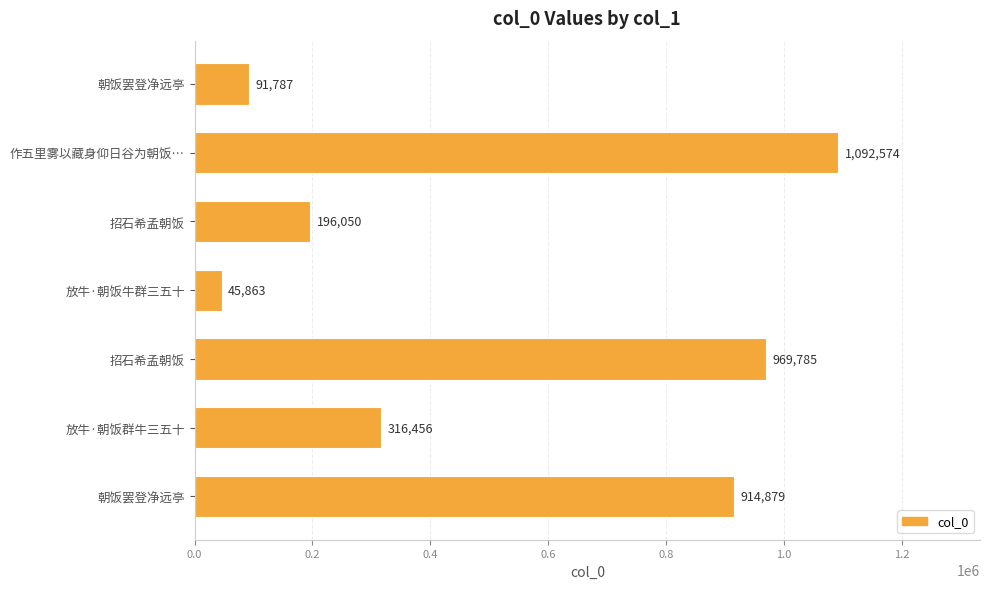

What is the smallest value displayed?

45863